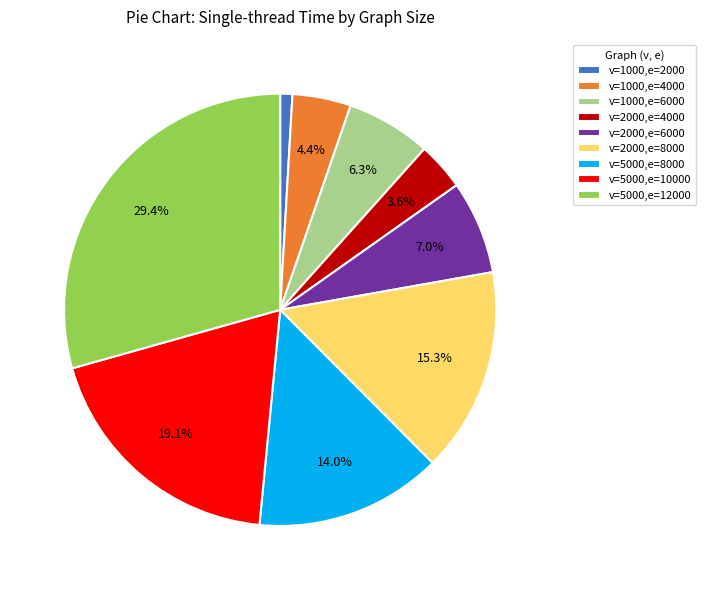

Between v=2000,e=4000 and v=5000,e=12000, which is larger?

v=5000,e=12000